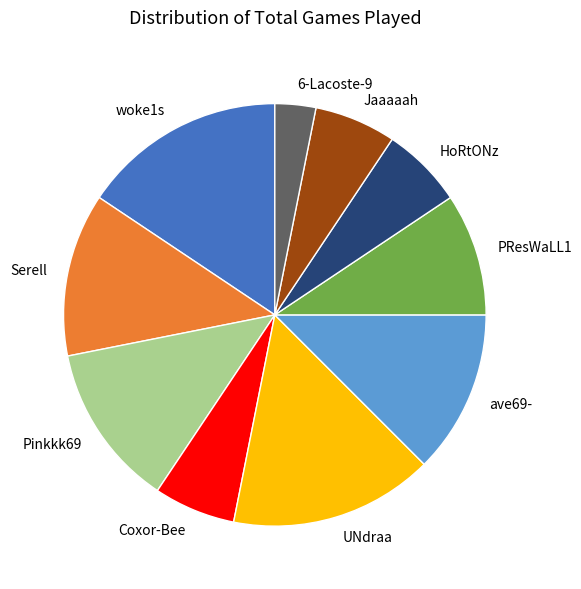

Which slice is the smallest?

6-Lacoste-9